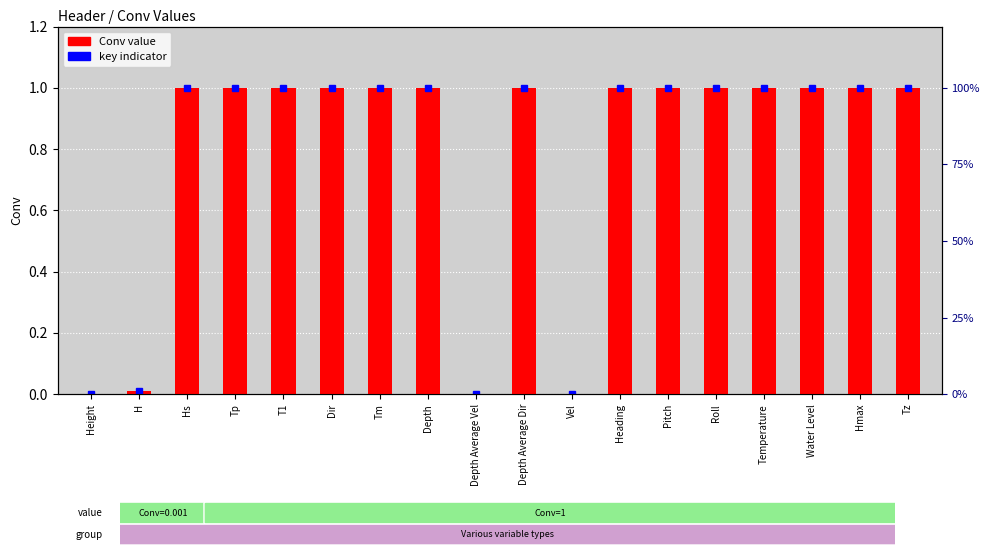

What is the maximum value shown in the chart?

1.0